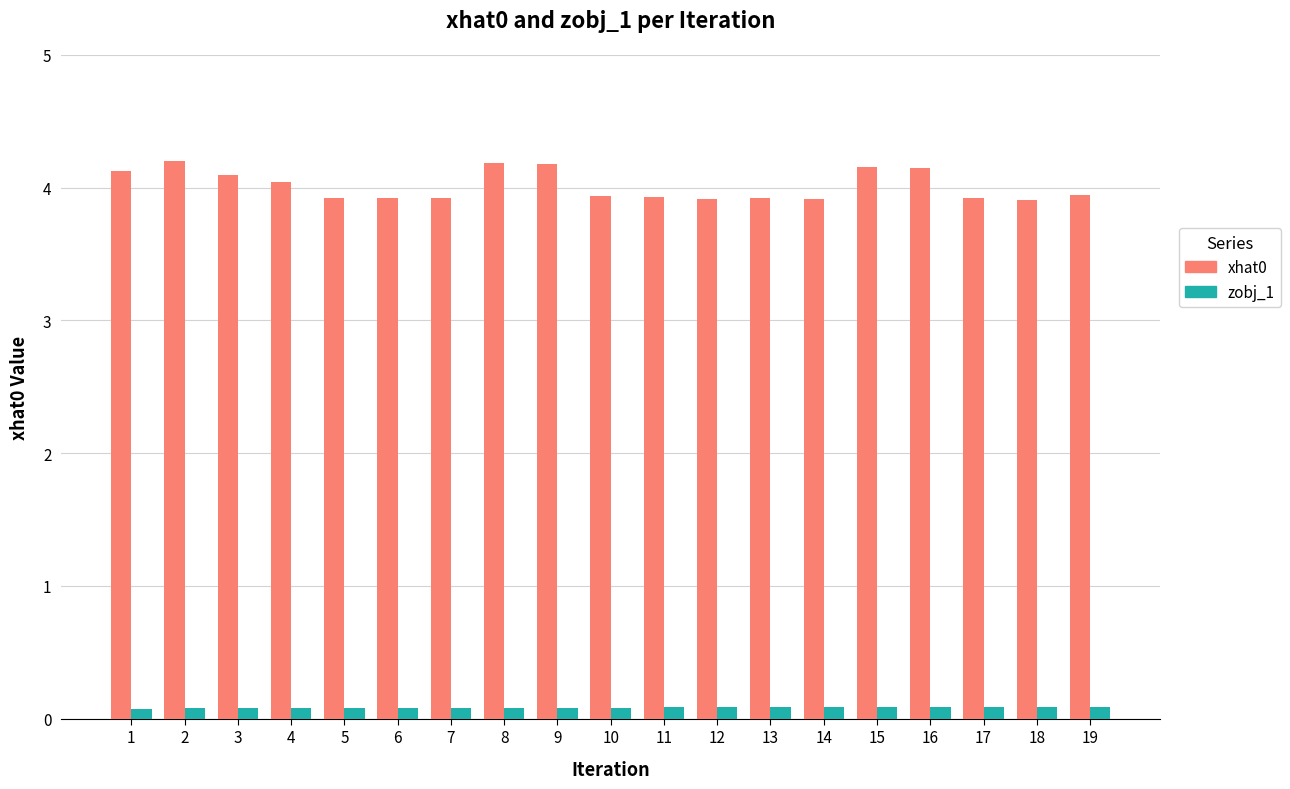

Does the chart contain any negative values?

No